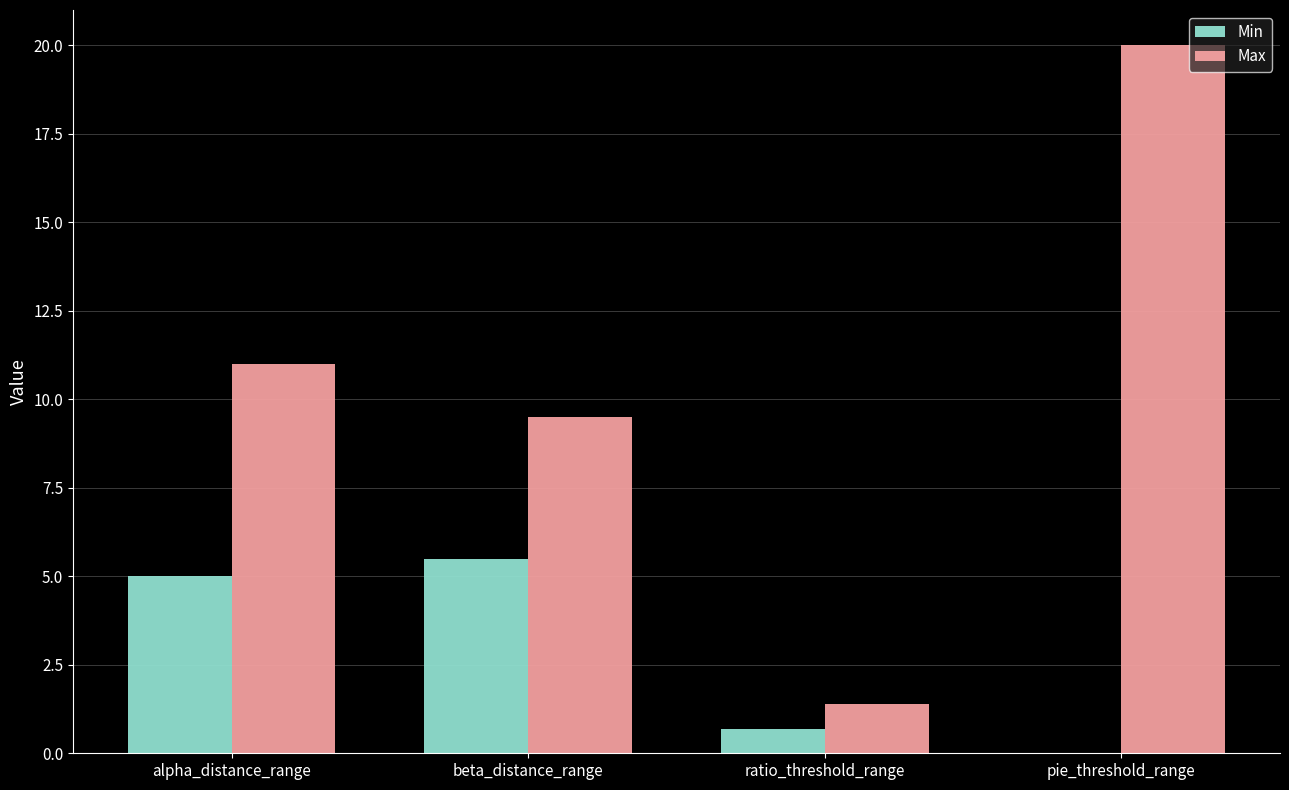

What is the sum of all Min values?

11.2